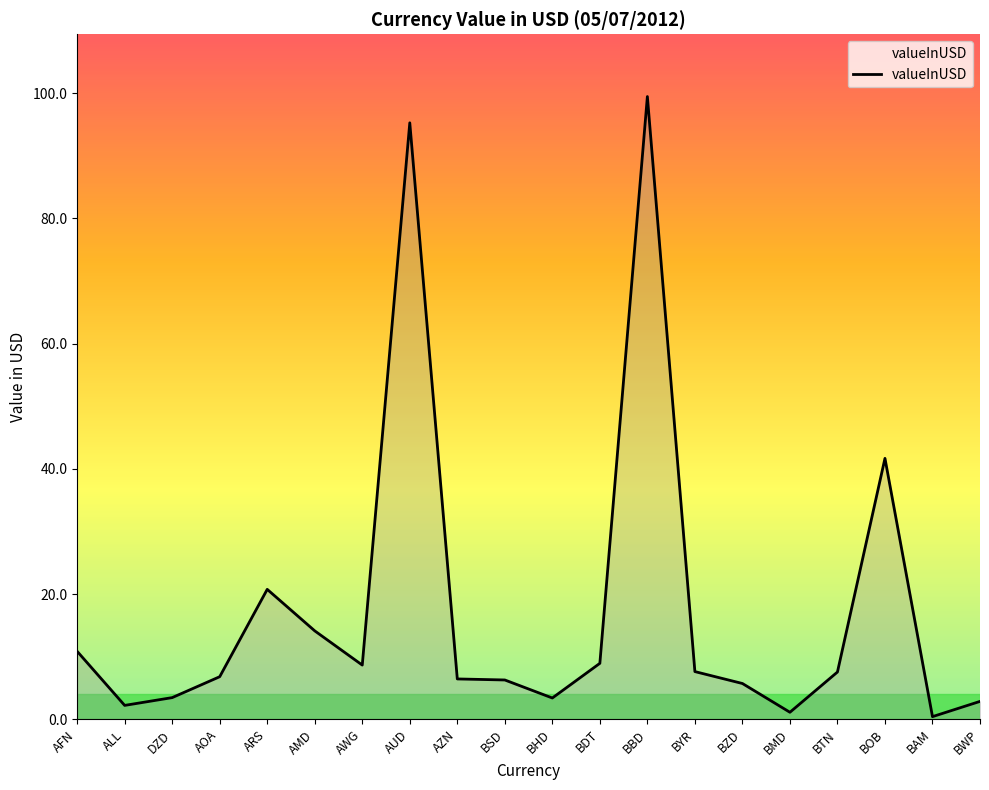

What is the average value?

17.7